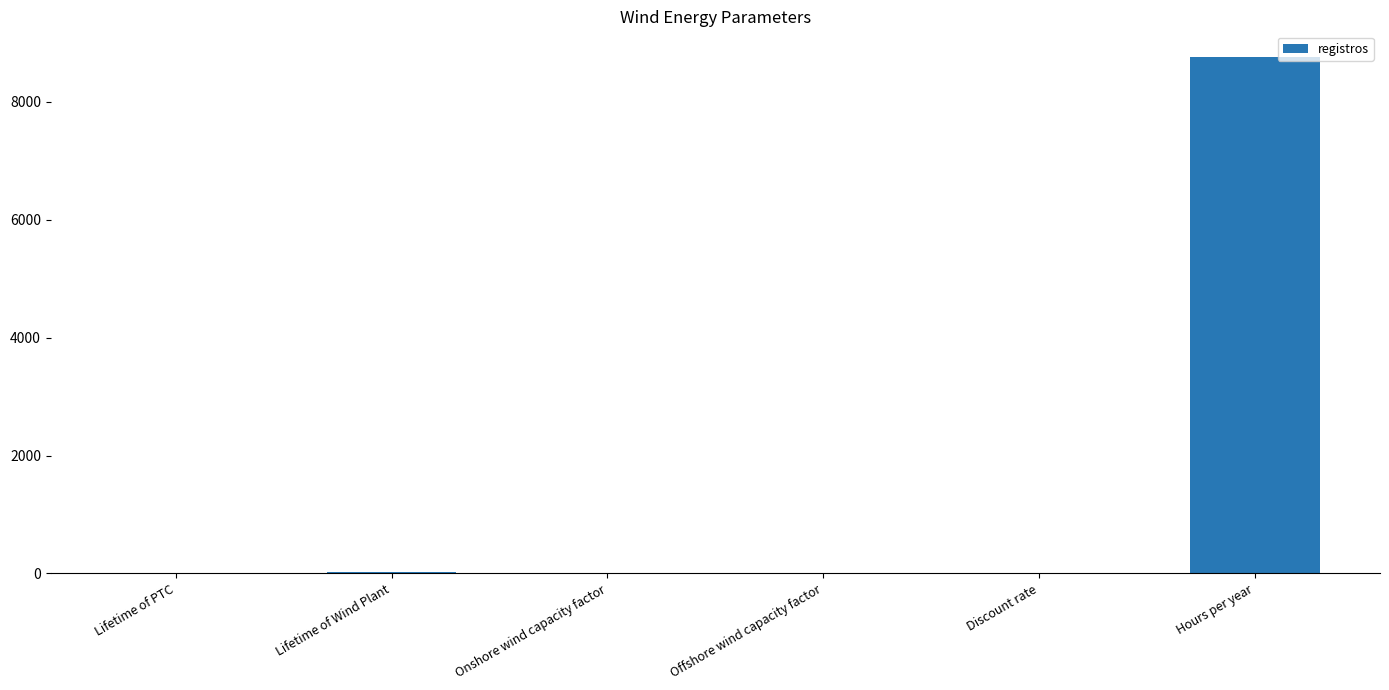

What is the difference between the values at Discount rate and Lifetime of PTC?

10.0